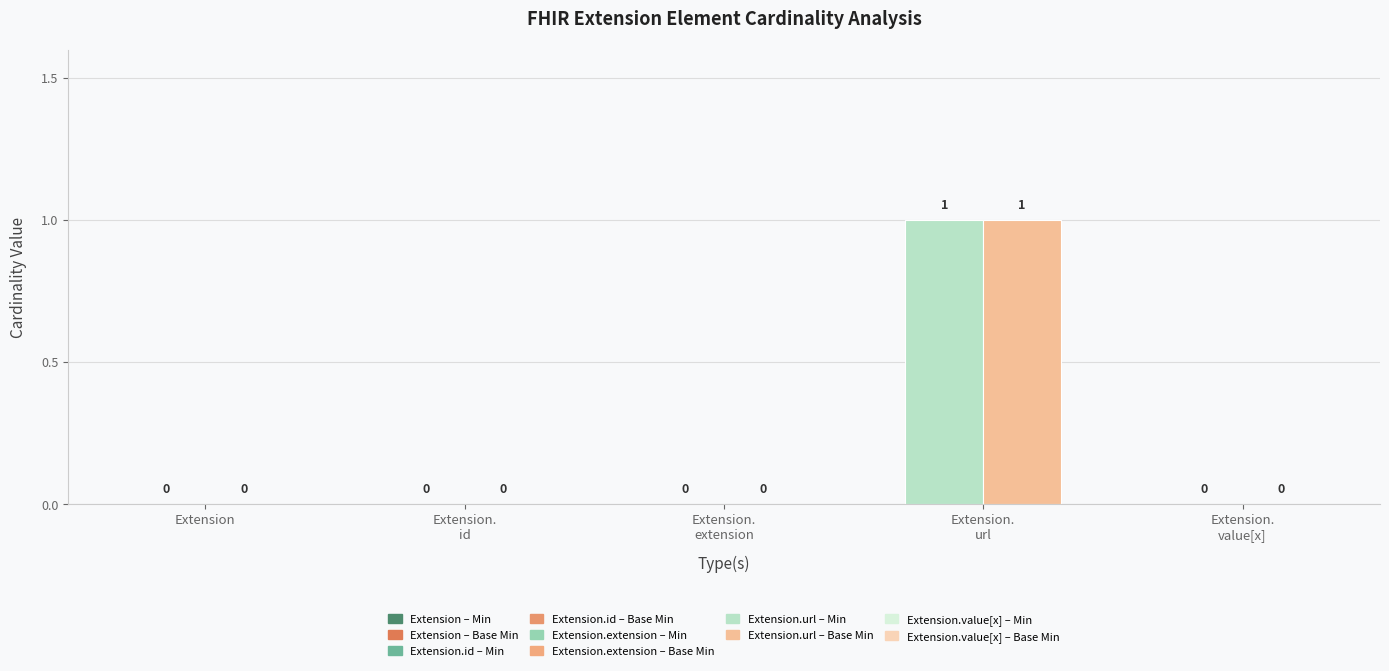

At which category does the chart reach its peak across all series?

Extension.url